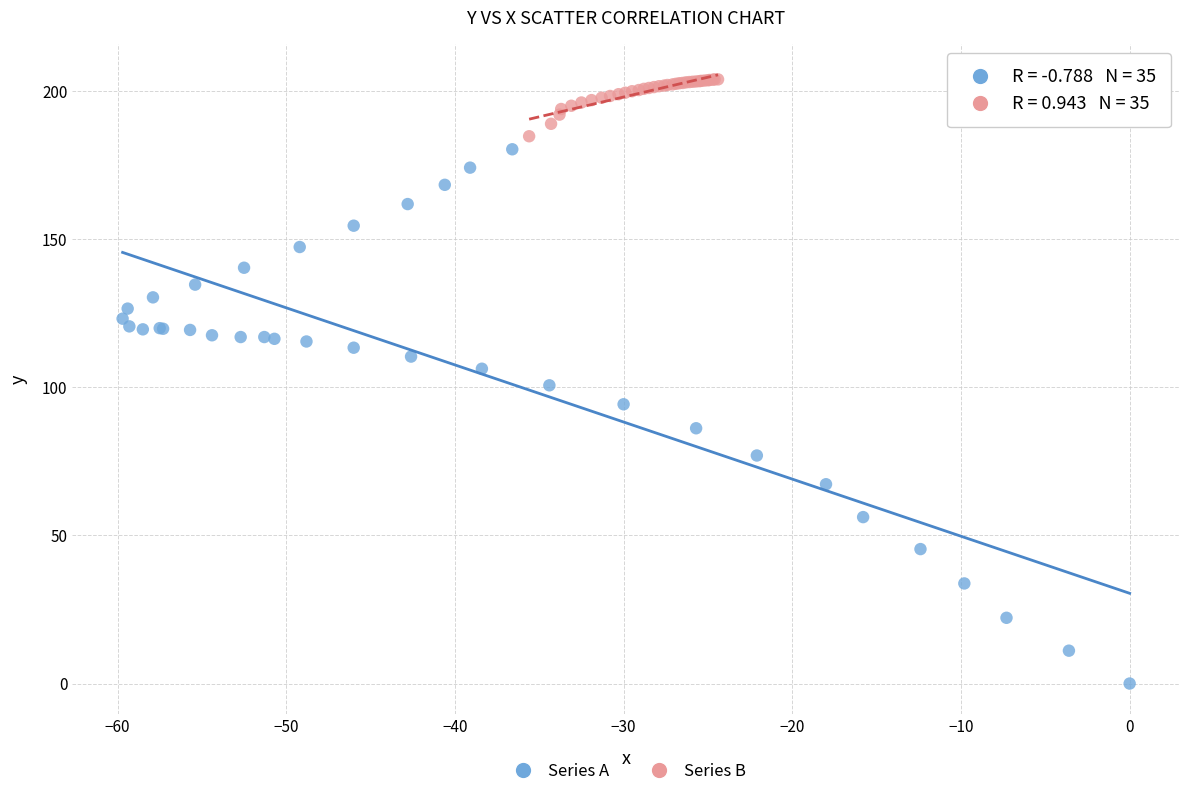

Which series reaches the maximum Y coordinate?

Series B